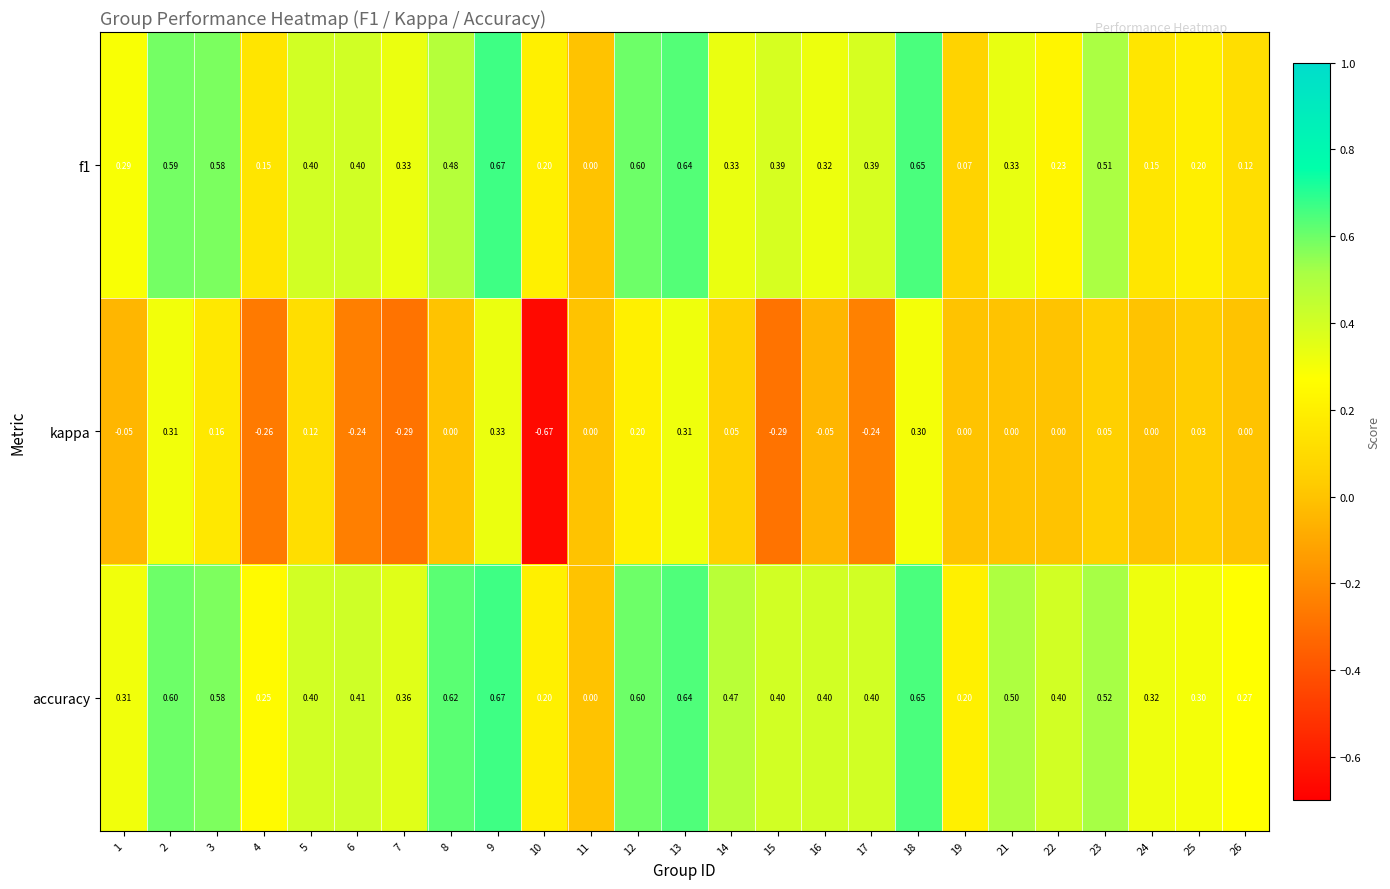

What is the spread (max minus min) of values at 10?

0.9